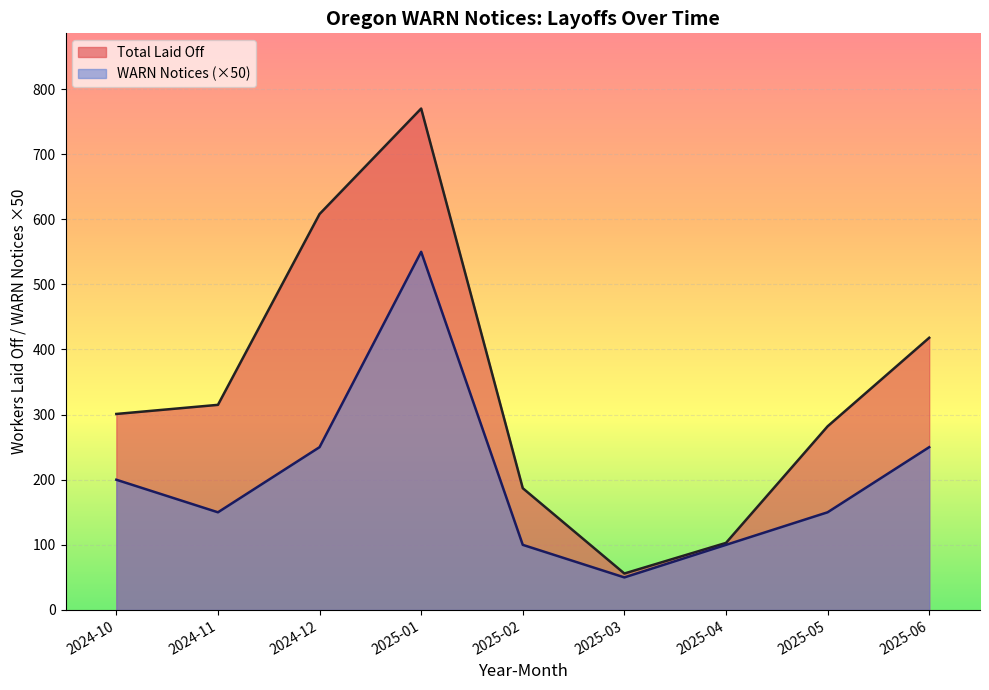

Which series has the largest range (max minus min)?

Total Laid Off